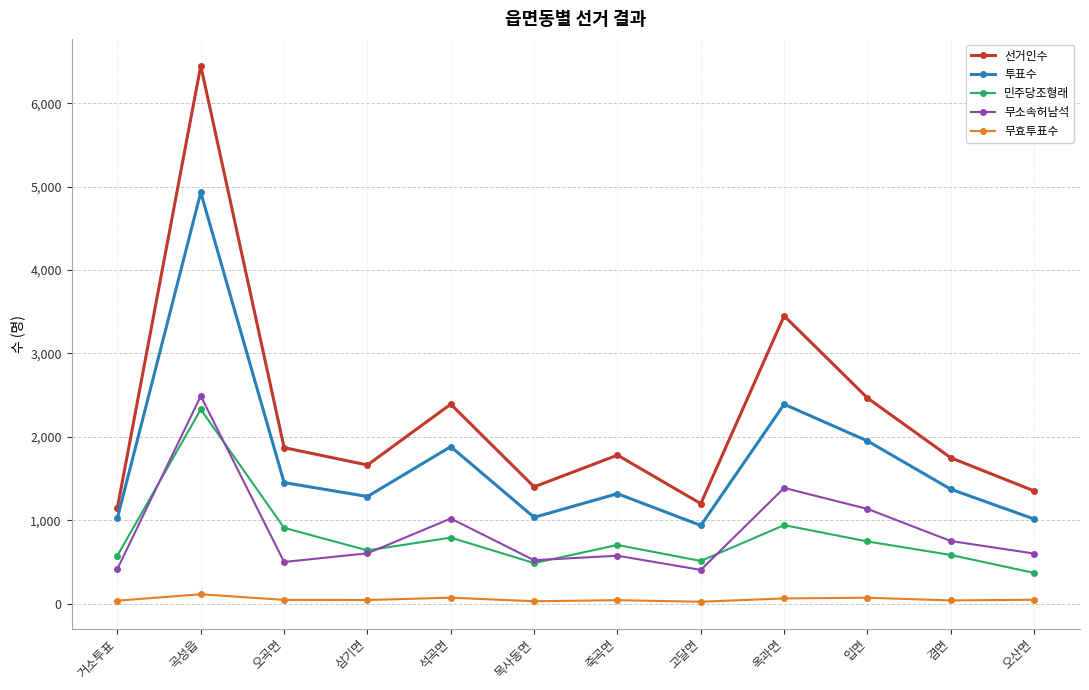

At 입면, list the series in order from smallest to largest.

무효투표수, 민주당조형래, 무소속허남석, 투표수, 선거인수